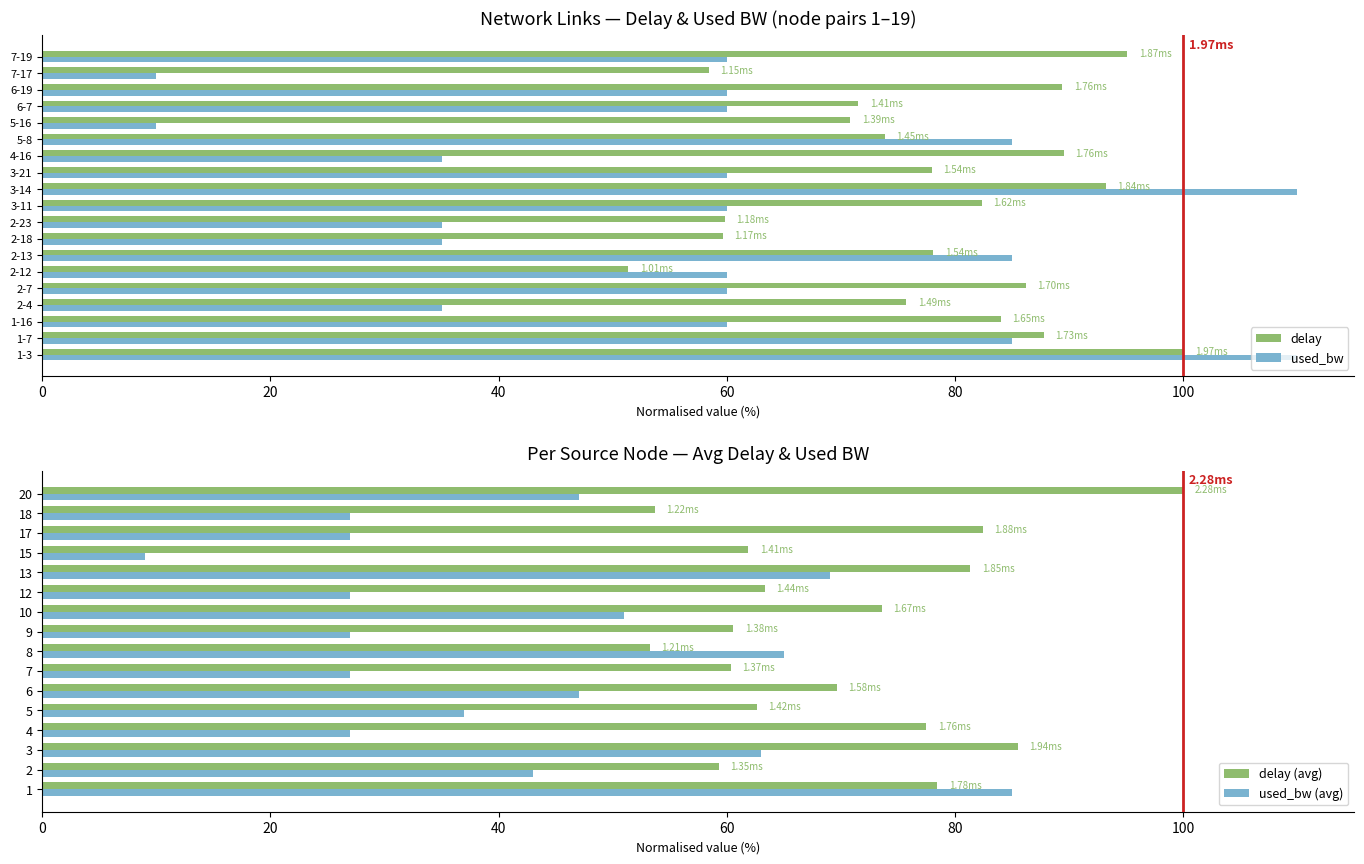

What is the difference between the maximum and second lowest values in the delay series?

41.6